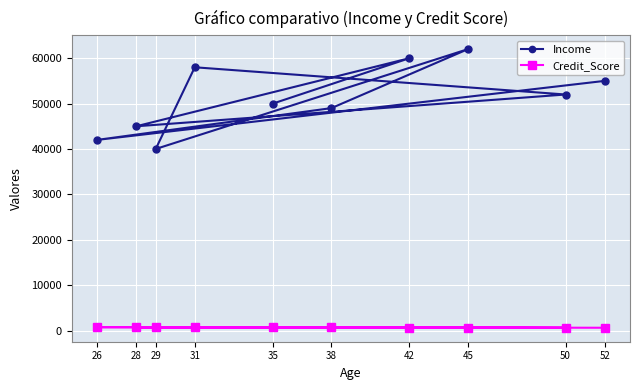

At which category does Credit_Score reach its first local peak?

28